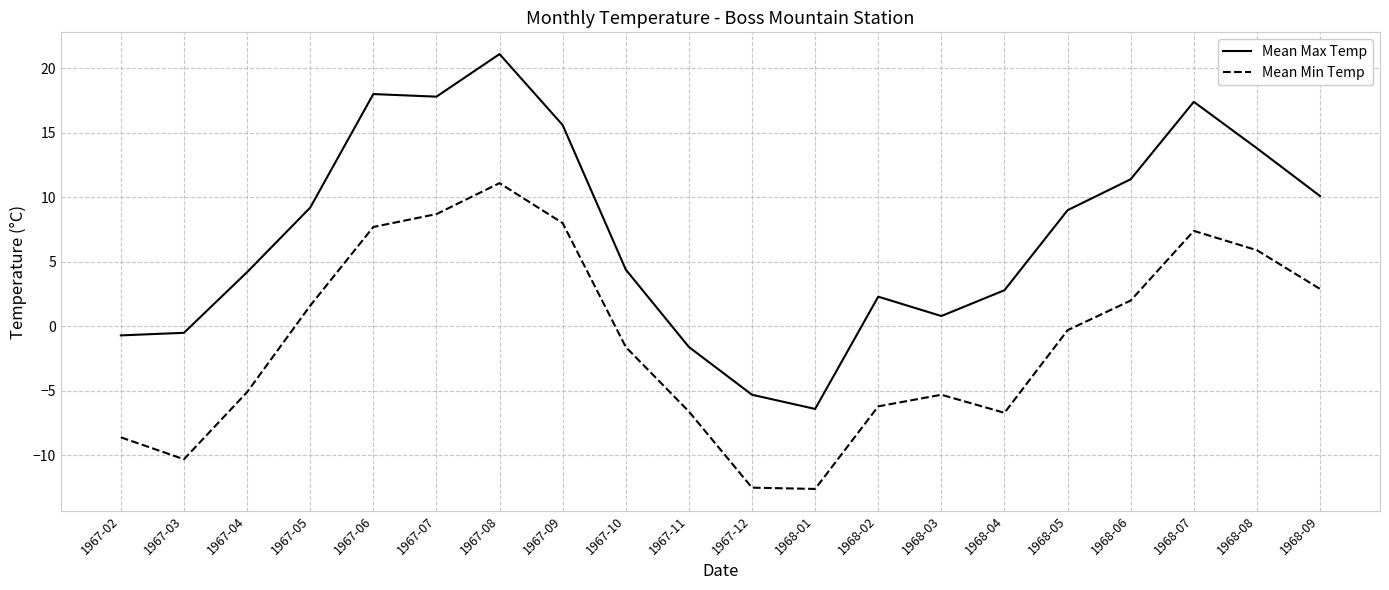

Is it true that Mean Min Temp equals -1.6 at 1967-10?

True